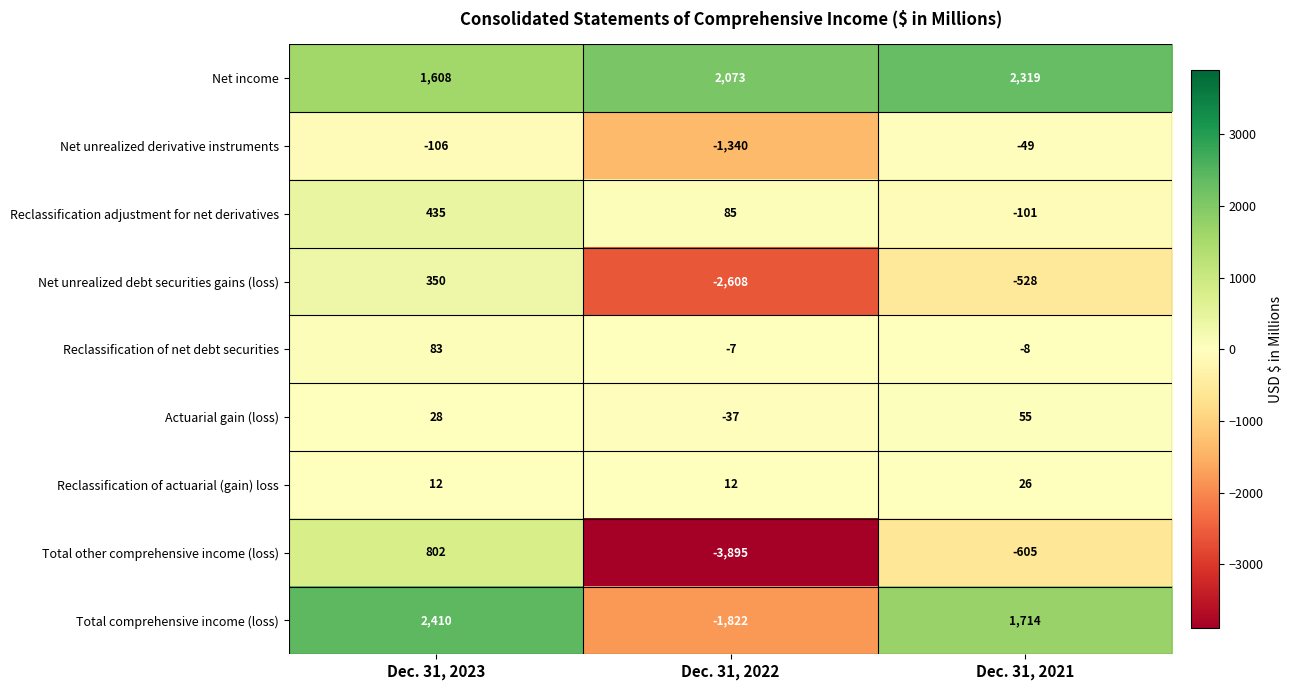

Which series has the largest total across all categories?

Net income